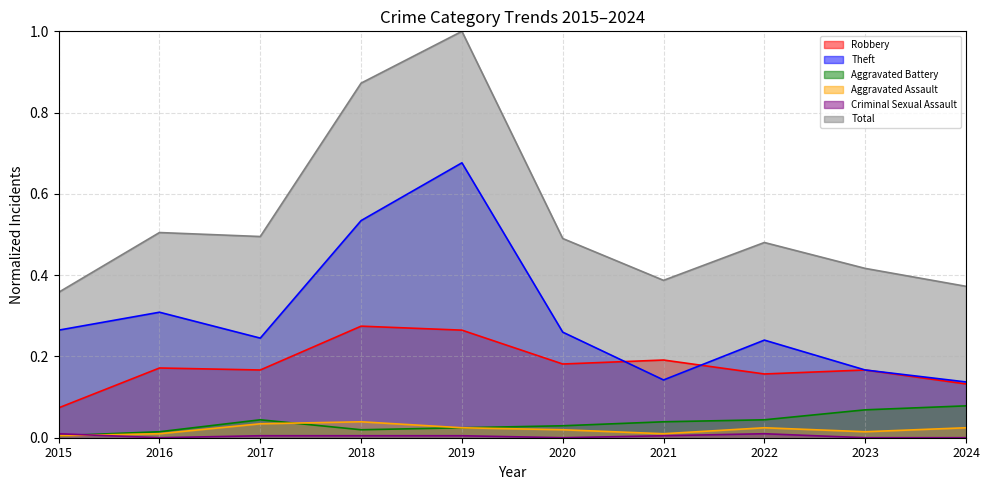

List the labels in order of Criminal Sexual Assault value, smallest first.

2016, 2020, 2023, 2024, 2017, 2018, 2019, 2021, 2015, 2022